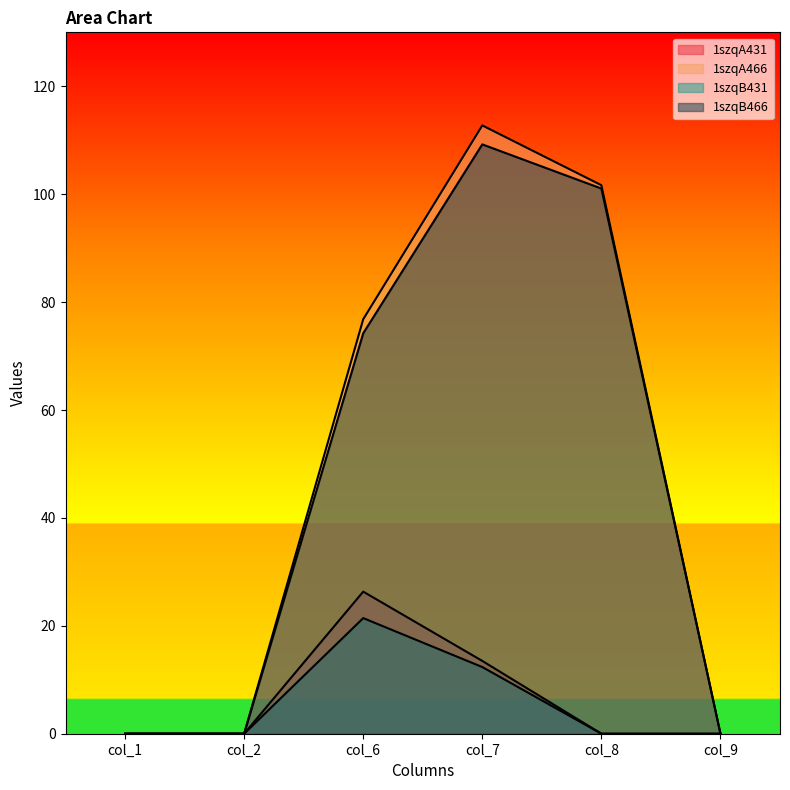

Which label corresponds to the largest value in the chart?

col_7